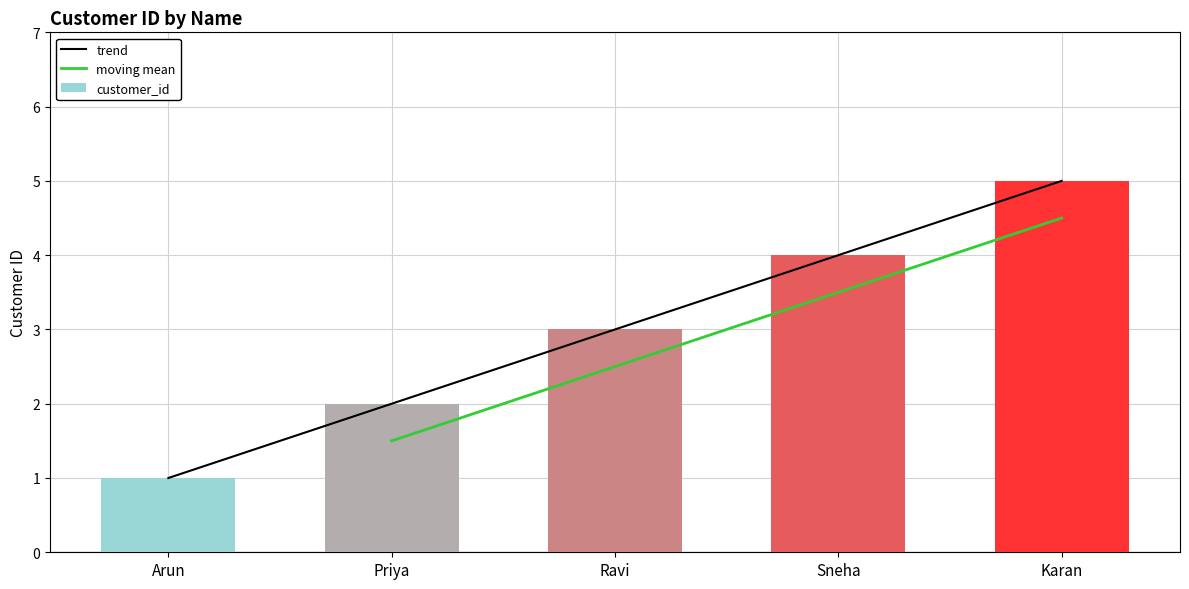

What is the change in value from Priya to Karan?

+3.0